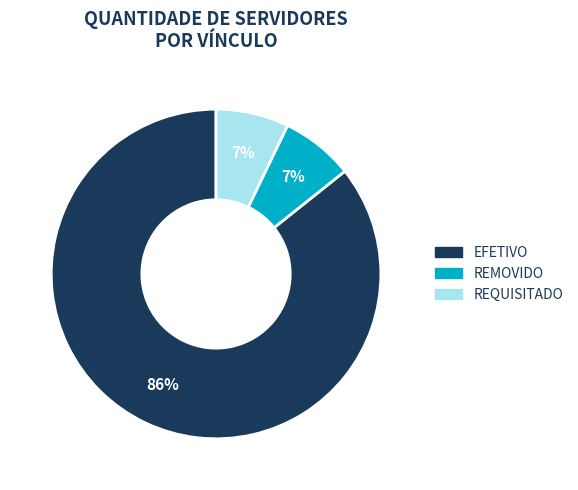

Count the number of slices in the pie.

3